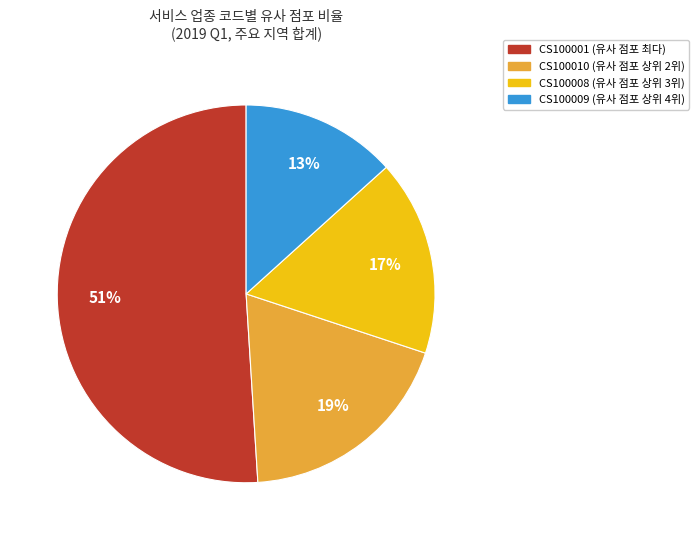

To the nearest percent, what is the difference between the largest and smallest slice percentages?

38%